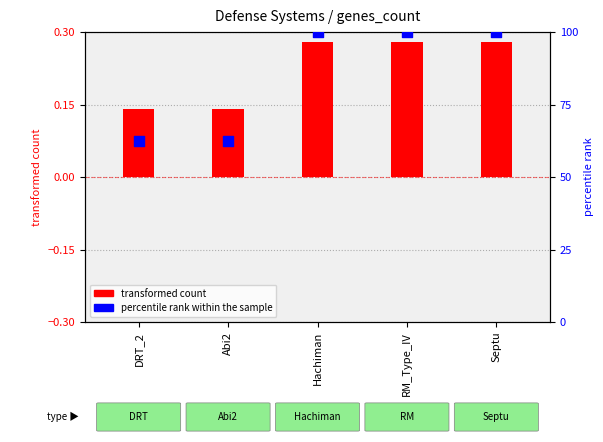

Which series has the widest spread of Y values?

percentile rank within the sample